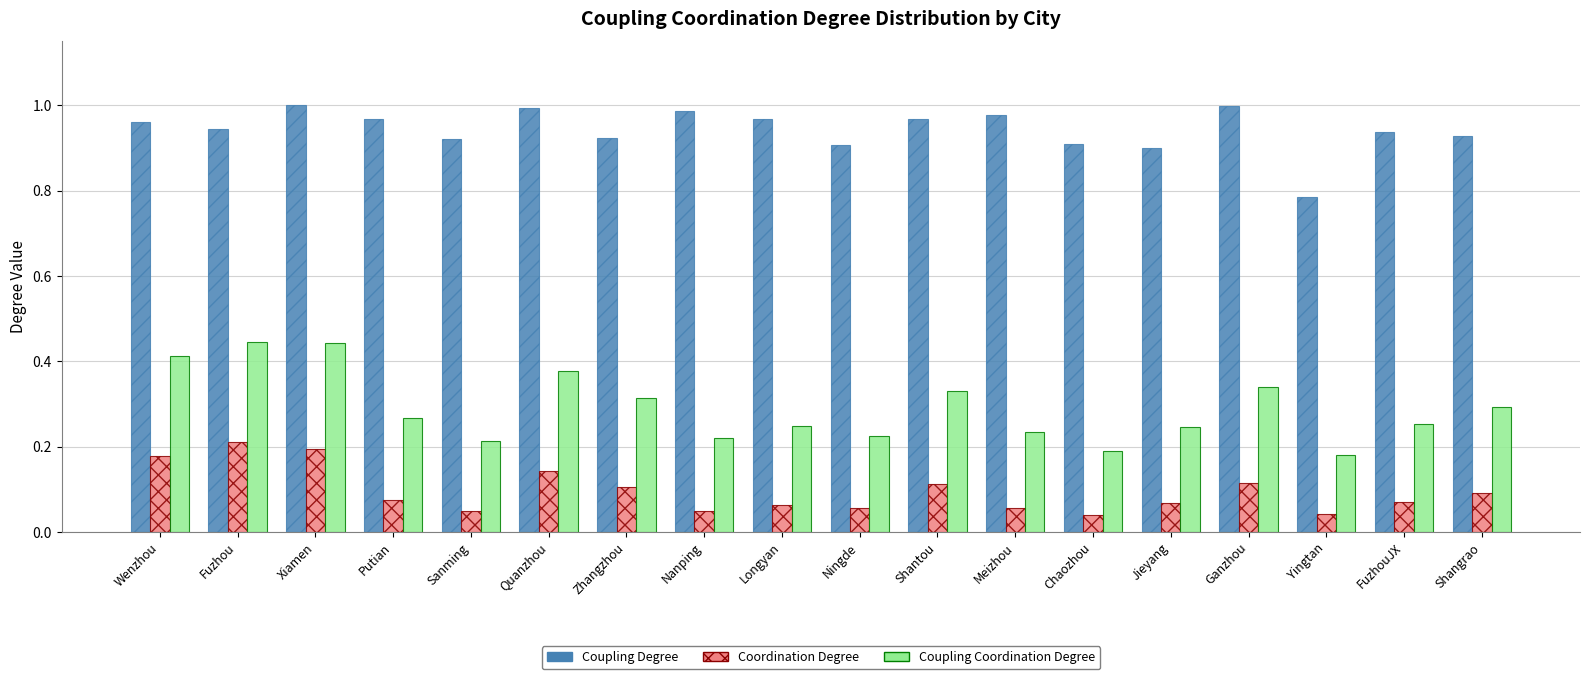

What is the sum of all Coupling Degree values?

17.0